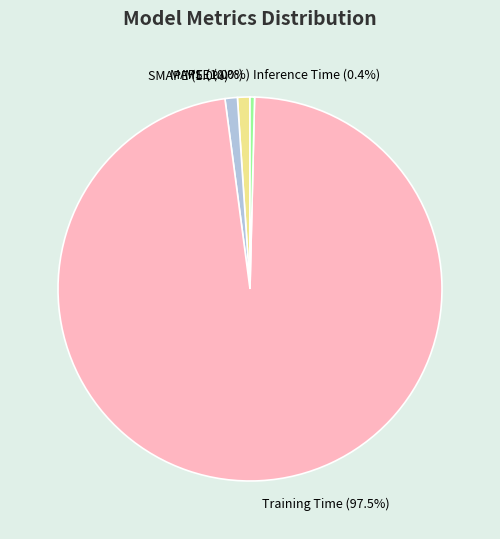

Is there a majority slice in this chart?

Yes